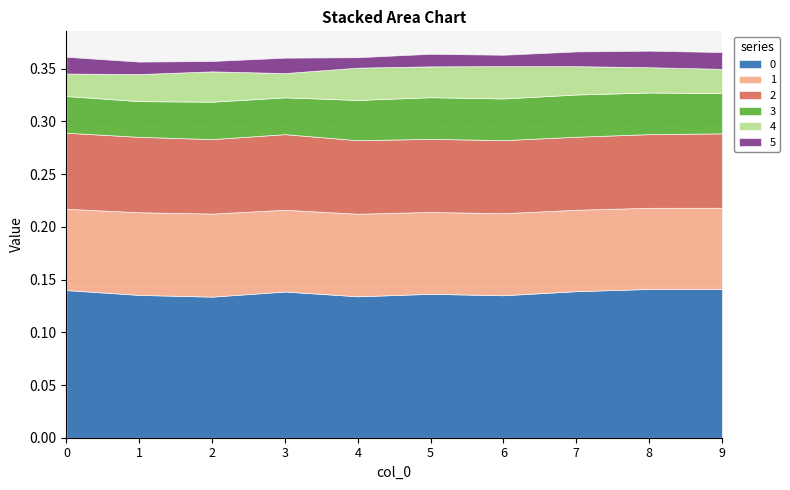

At which label does 0 reach its minimum?

2